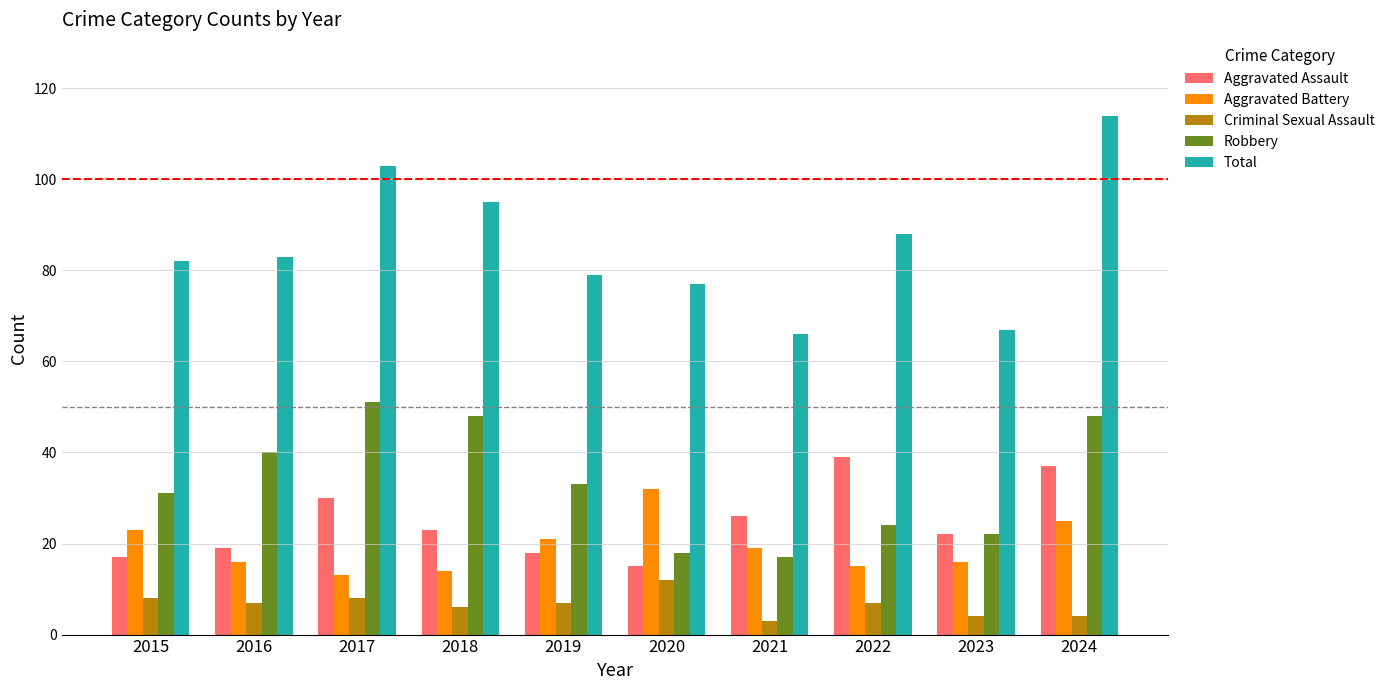

Rank the series by their maximum value, from highest to lowest.

Total, Robbery, Aggravated Assault, Aggravated Battery, Criminal Sexual Assault